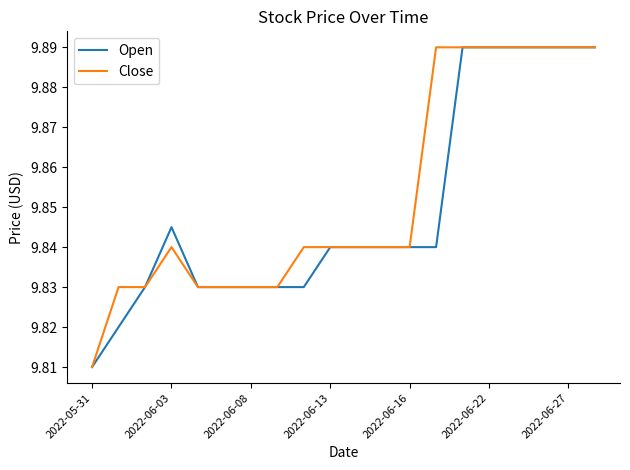

How many lines are shown in the chart?

2